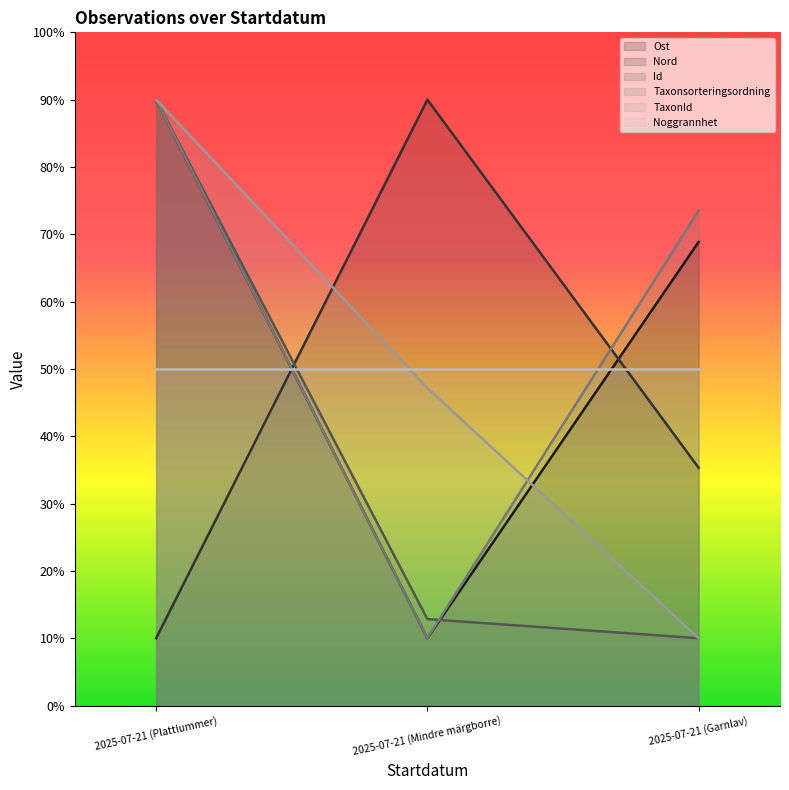

Count the number of categories in the chart.

3